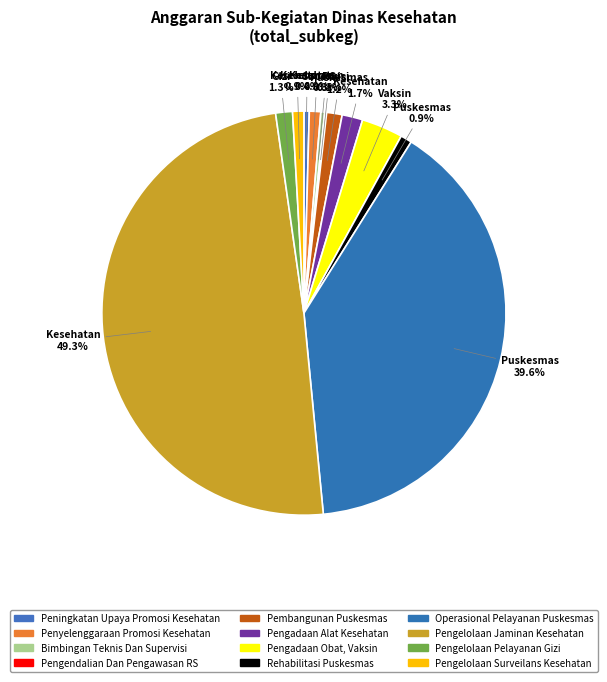

The Pengadaan Obat, Vaksin slice represents 3% of the pie. True or false?

True